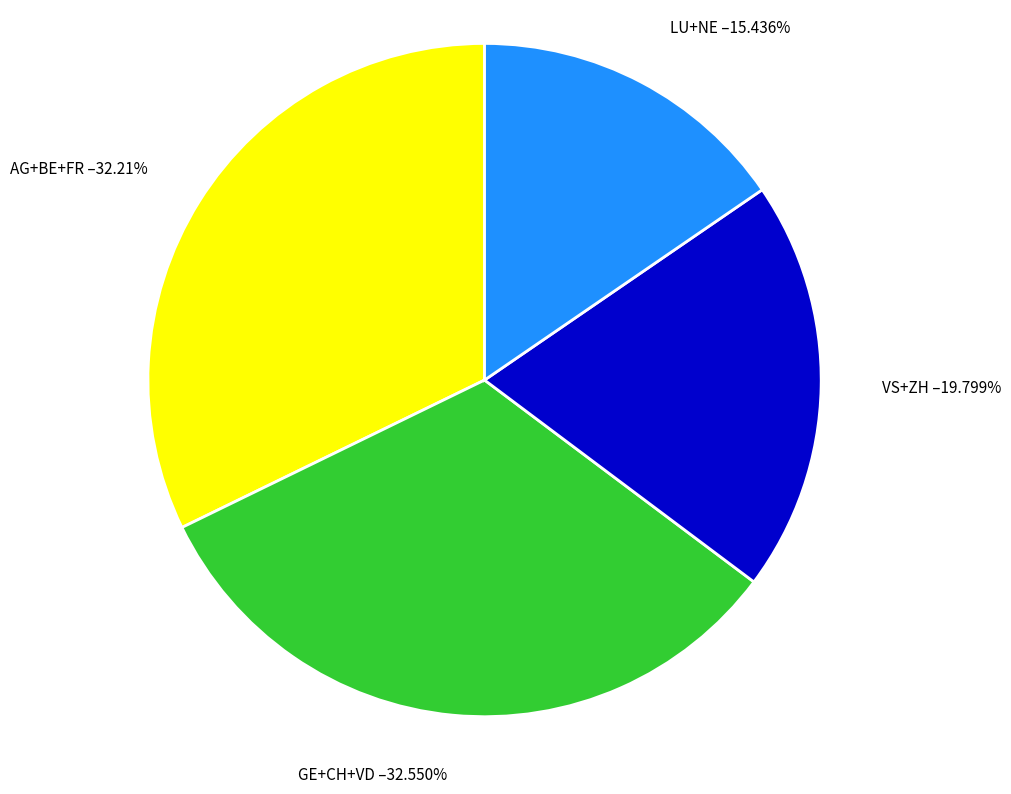

Is there a majority slice in this chart?

No